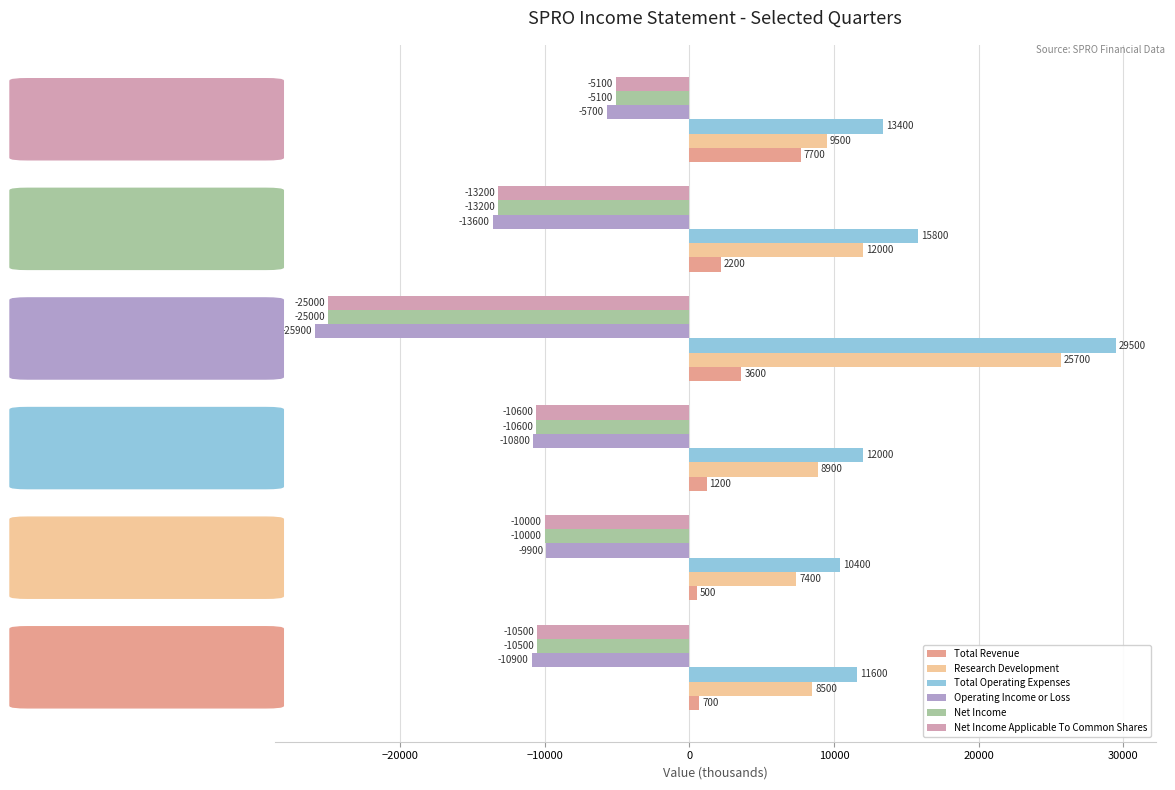

Is the value of Total Revenue at 2018-09-30 greater than the value of Research Development at 2018-09-30?

No